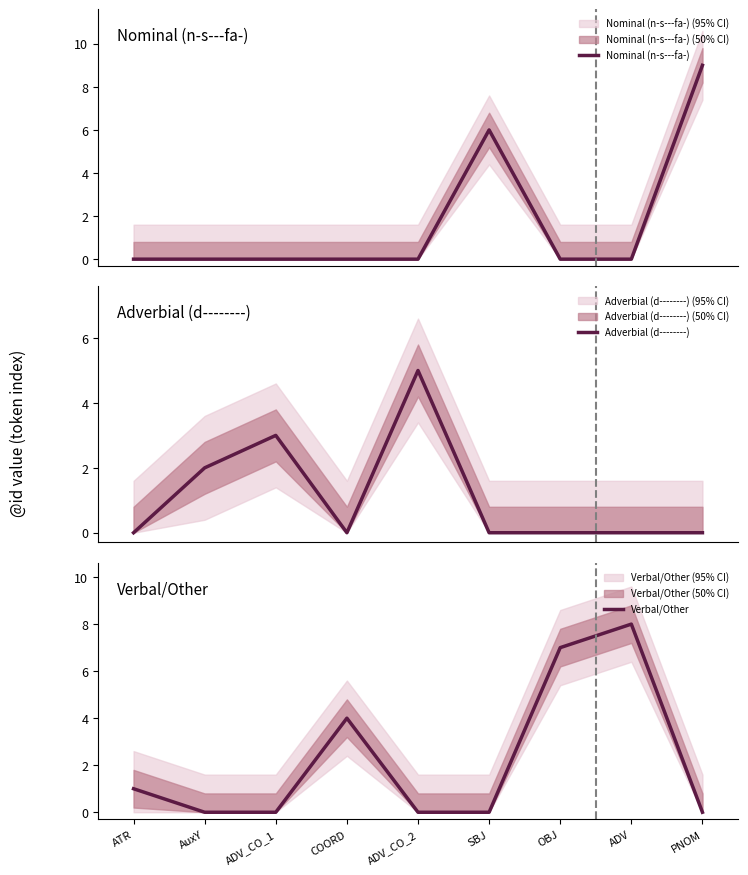

What is the difference between the Adverbial (d--------) values at ADV_CO_1 and PNOM?

3